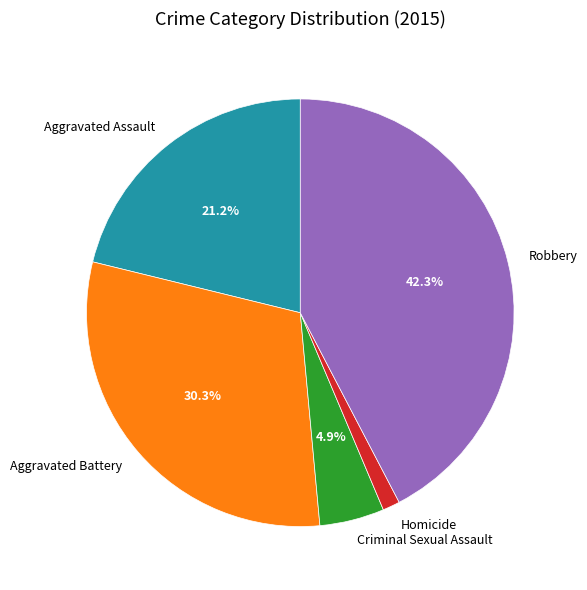

Count the number of slices in the pie.

5